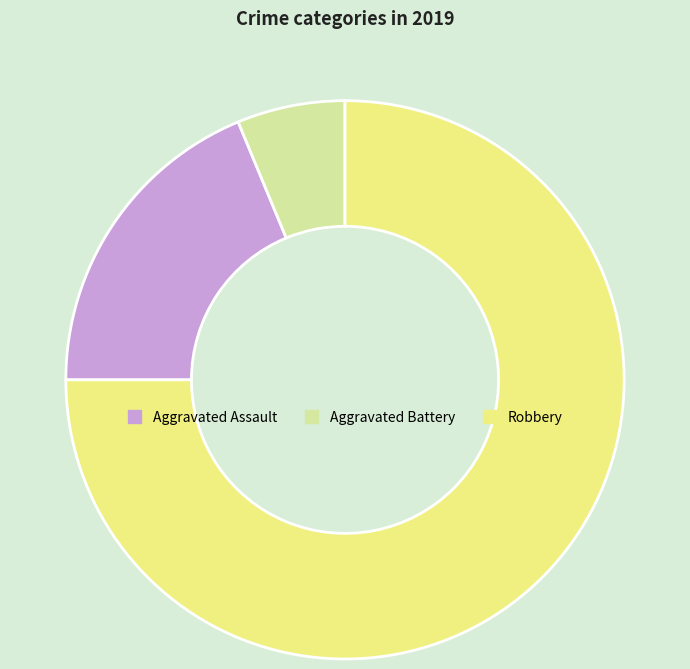

Is it true that Robbery is 75% of the pie?

True